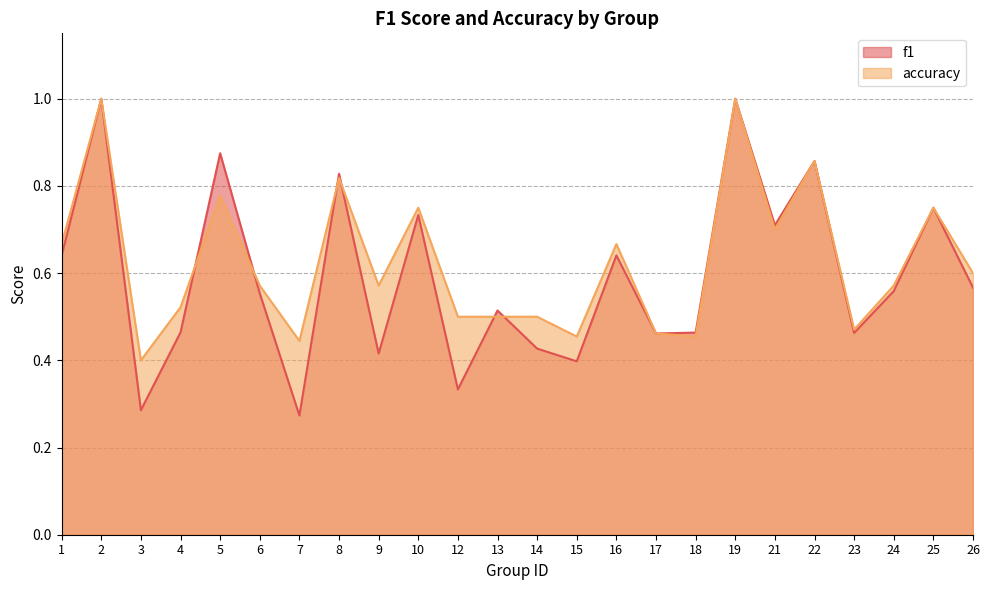

Is the value of f1 at 12 greater than the value of accuracy at 5?

No